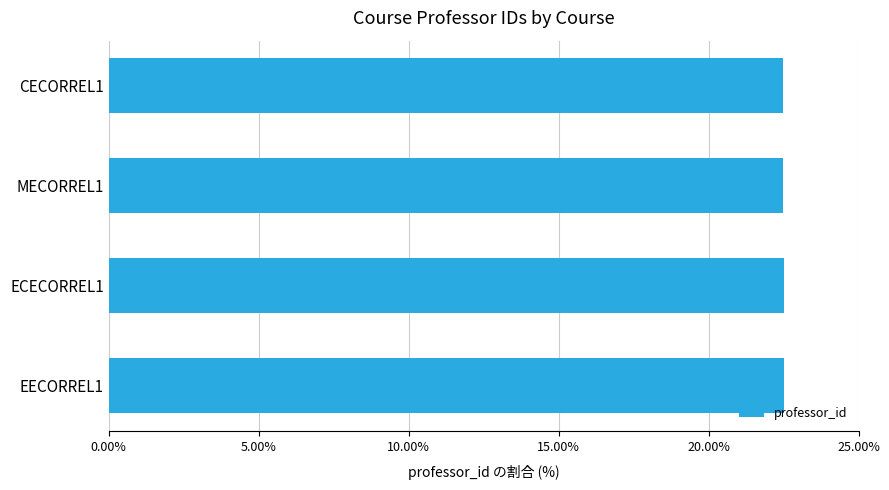

What is the average value?

22.5